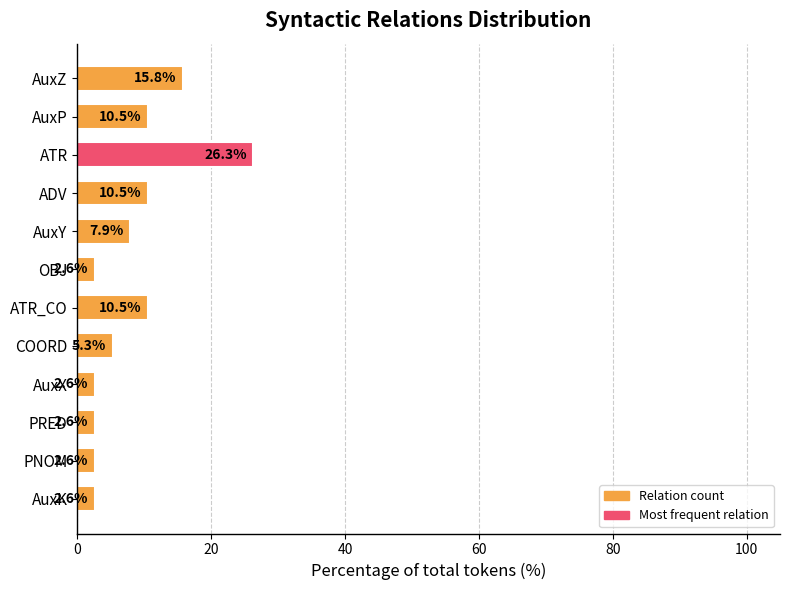

At which label is the value closest to 14?

AuxZ